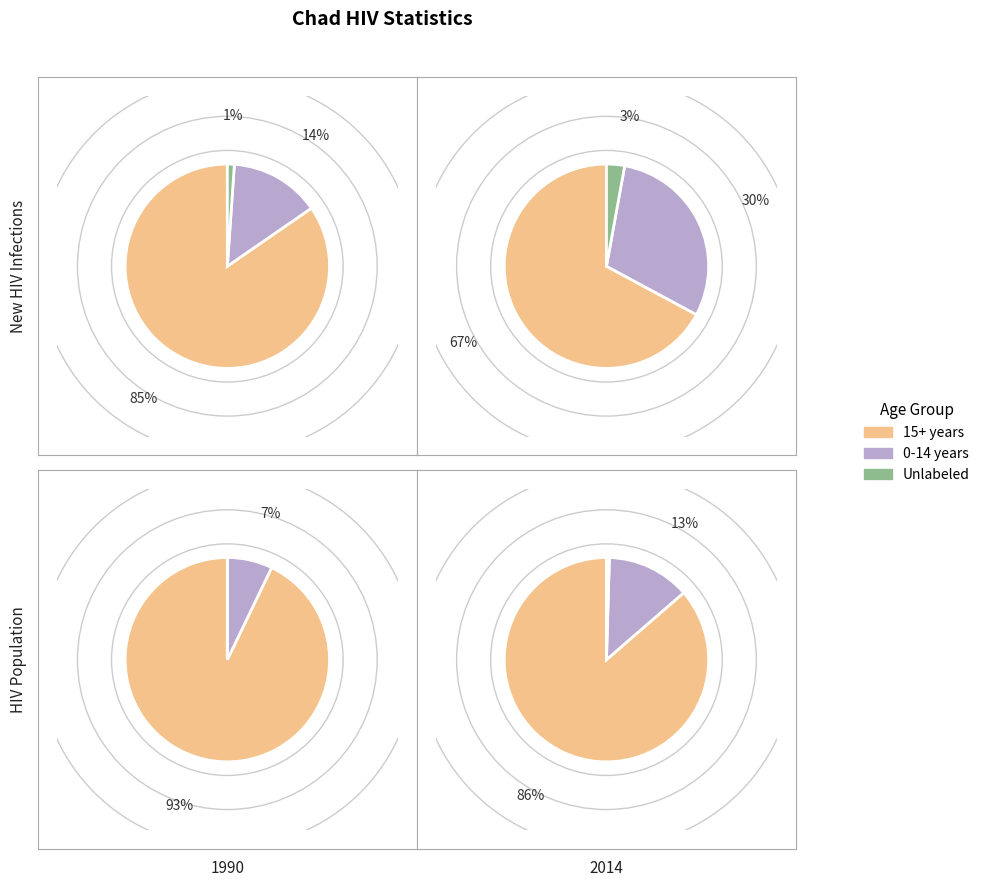

Does New HIV infections 0-14 represent more than half of the total?

No